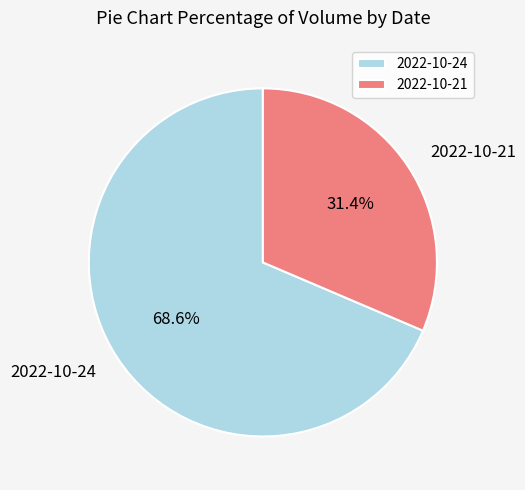

How many slices are in this pie chart?

2